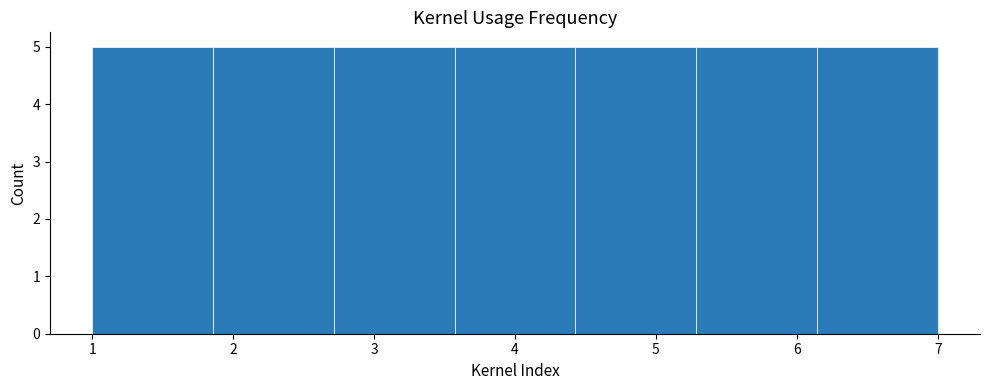

Reading left to right, list every bar in this chart as the range it spans on the x-axis followed by its height. Neither the bar edges nor the heights are printed on the chart, so give them approximately, as read against the axes.

1.0 to 1.9: 5
1.9 to 2.7: 5
2.7 to 3.6: 5
3.6 to 4.4: 5
4.4 to 5.3: 5
5.3 to 6.1: 5
6.1 to 7.0: 5